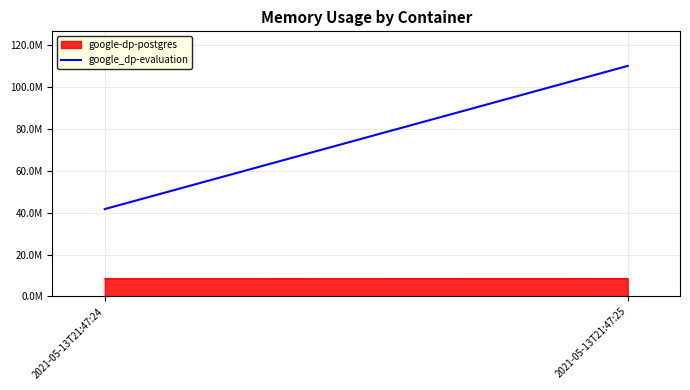

Which category has the lowest value across all series?

2021-05-13T21:47:24